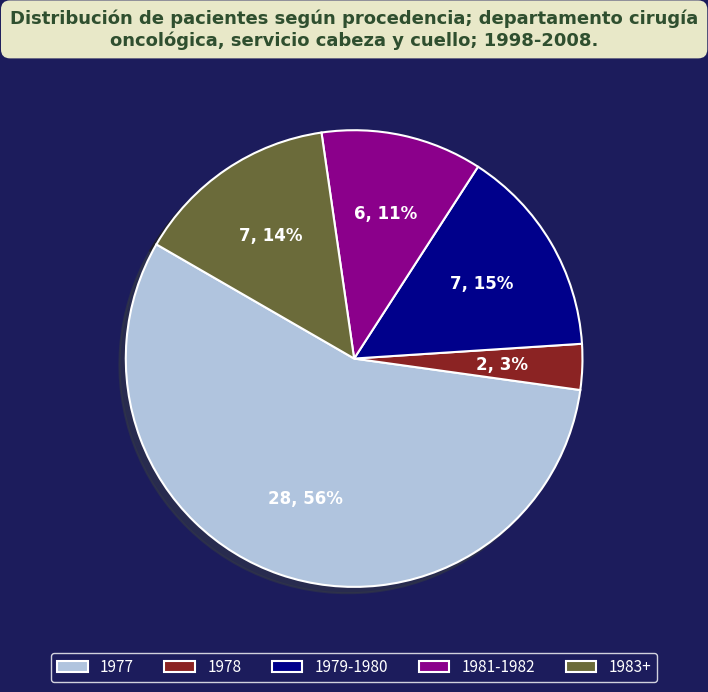

Do 1981-1982 and 1979-1980 together represent more than half of the pie?

No